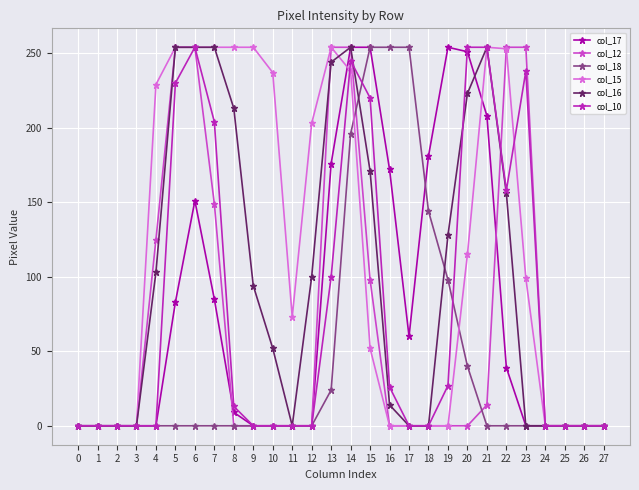

Is it true that col_10 equals 238 at 23?

True